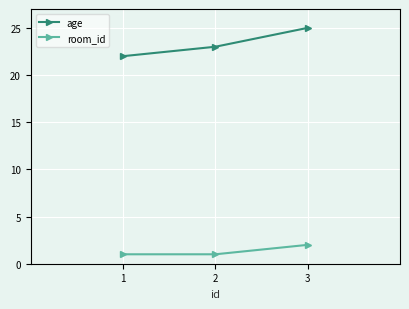

How many lines are shown in the chart?

2